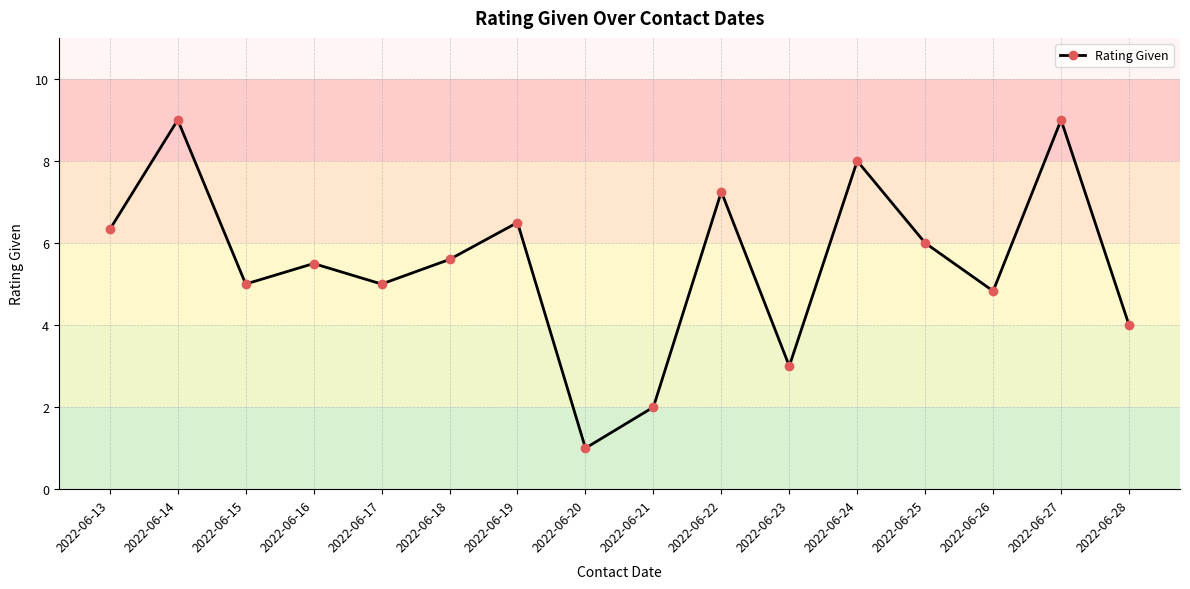

Where does the data first go above 5?

2022-06-13